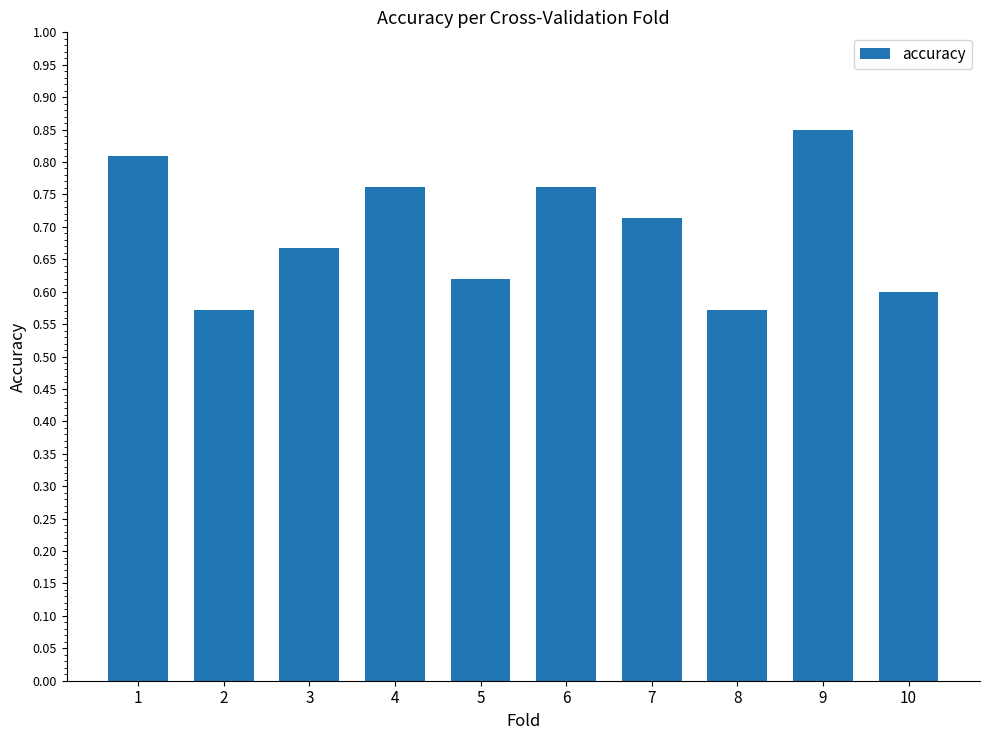

How many values are between 0 and 1?

10